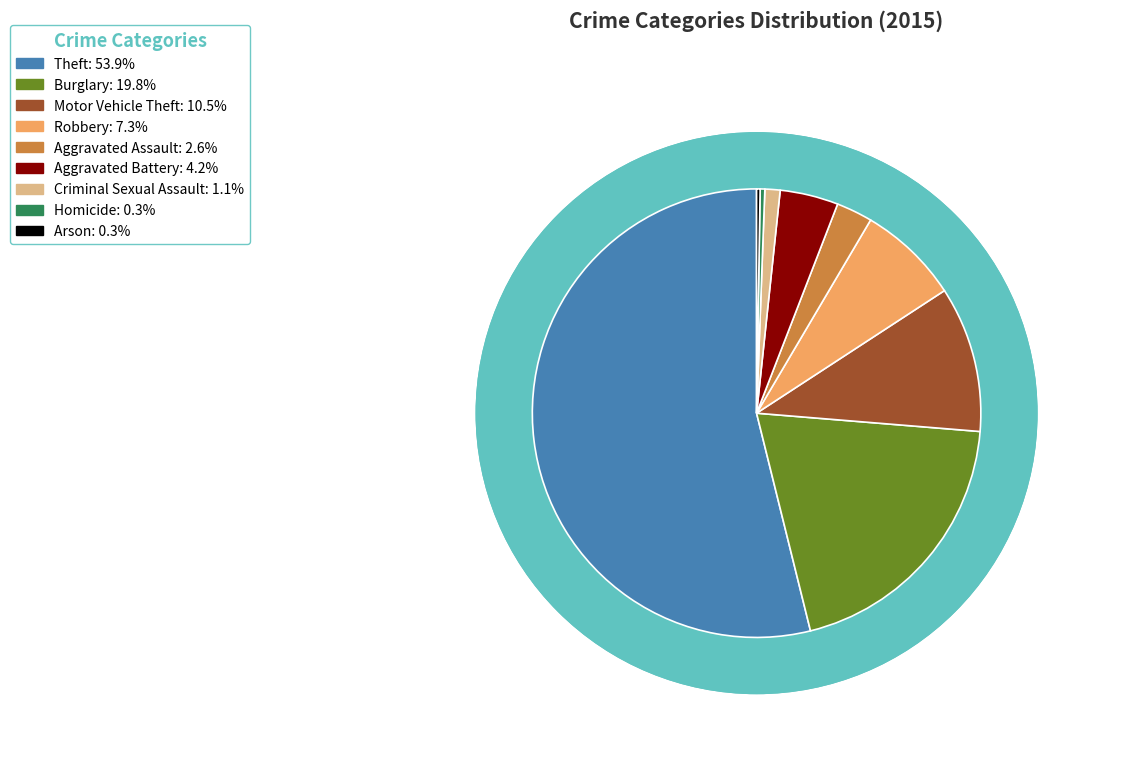

To the nearest percent, what is the difference between the Aggravated Assault and Arson slice percentages?

2%